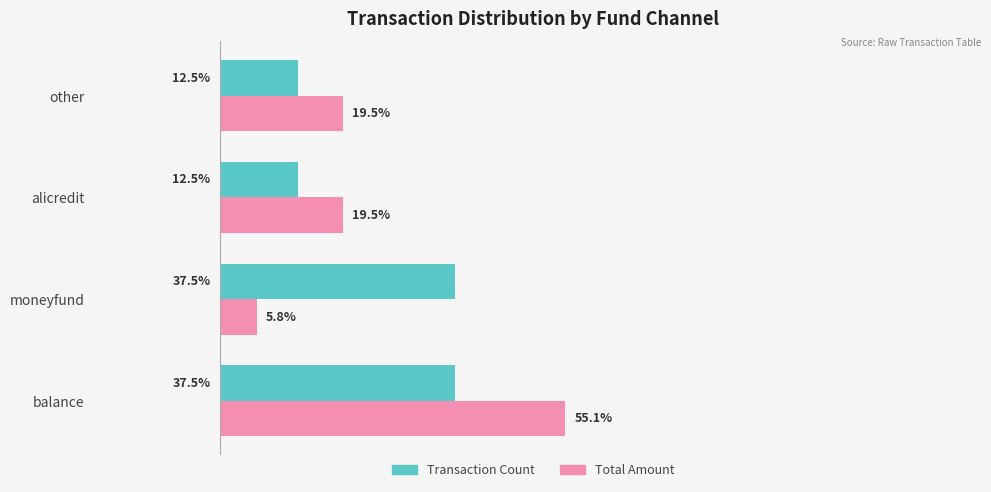

Is the value of Transaction Count at other greater than the value of Total Amount at other?

No